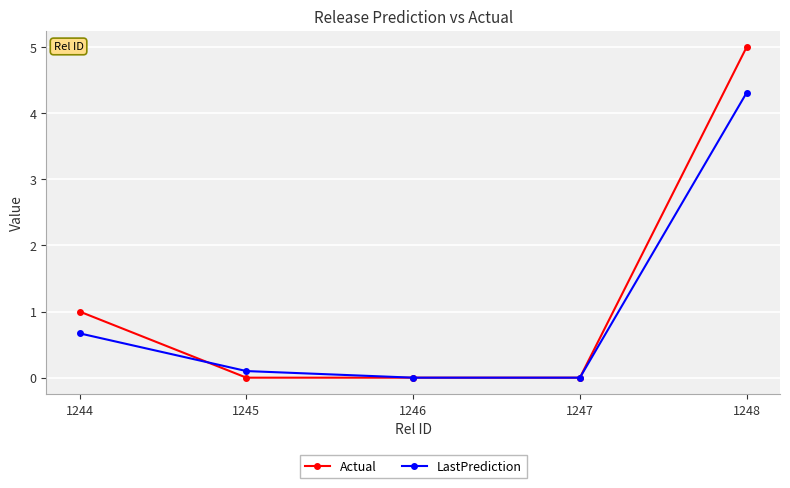

Where is Actual nearest to the value 2?

1244